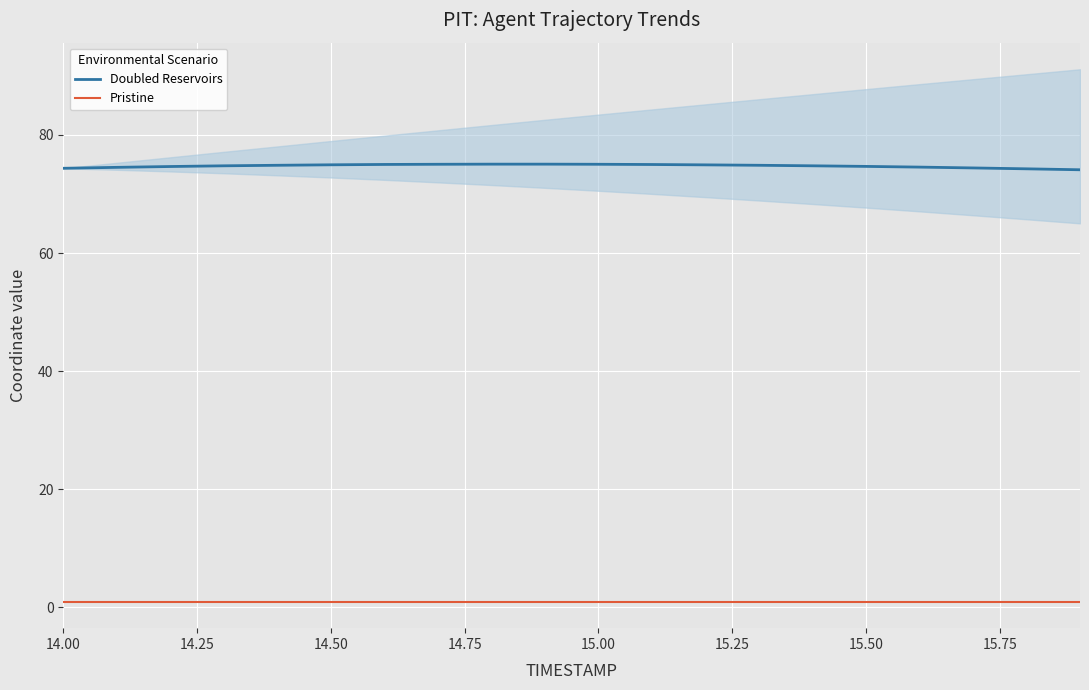

Rank the series by their average value, from highest to lowest.

Doubled Reservoirs, Pristine